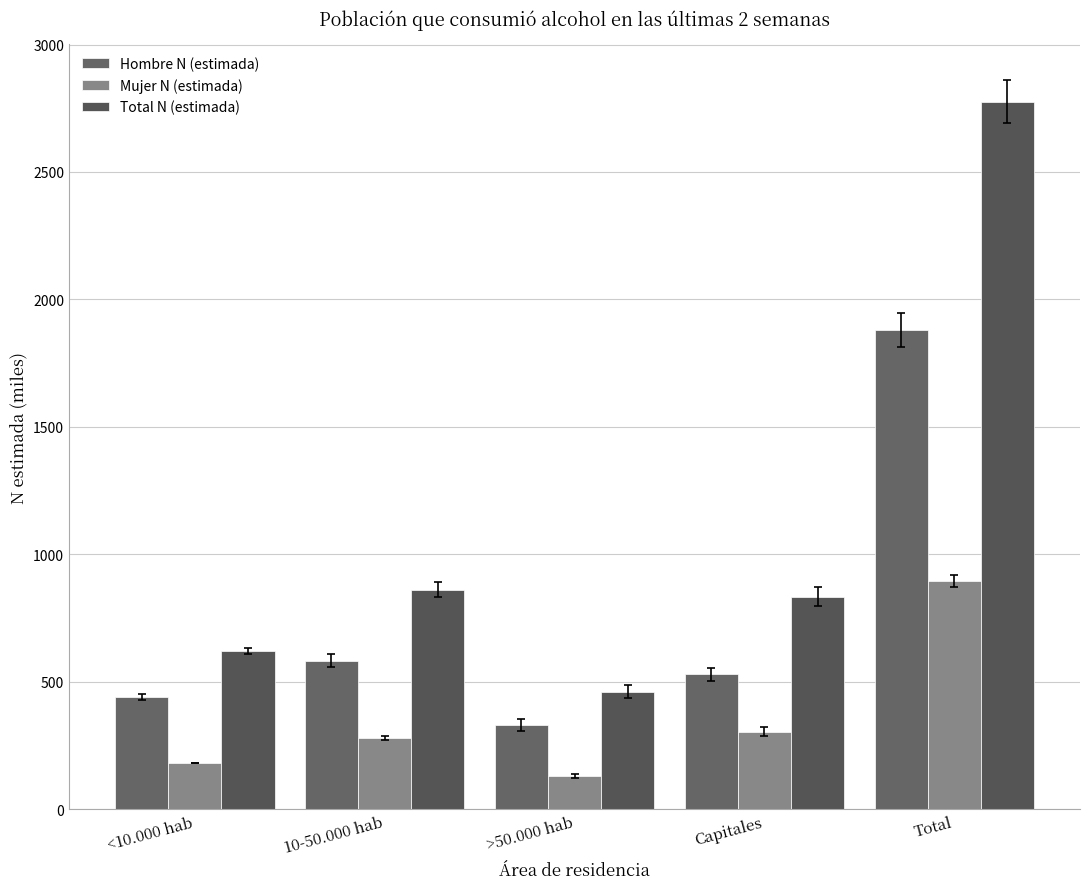

Read the Mujer N (estimada) value at 10-50.000 hab.

279.5